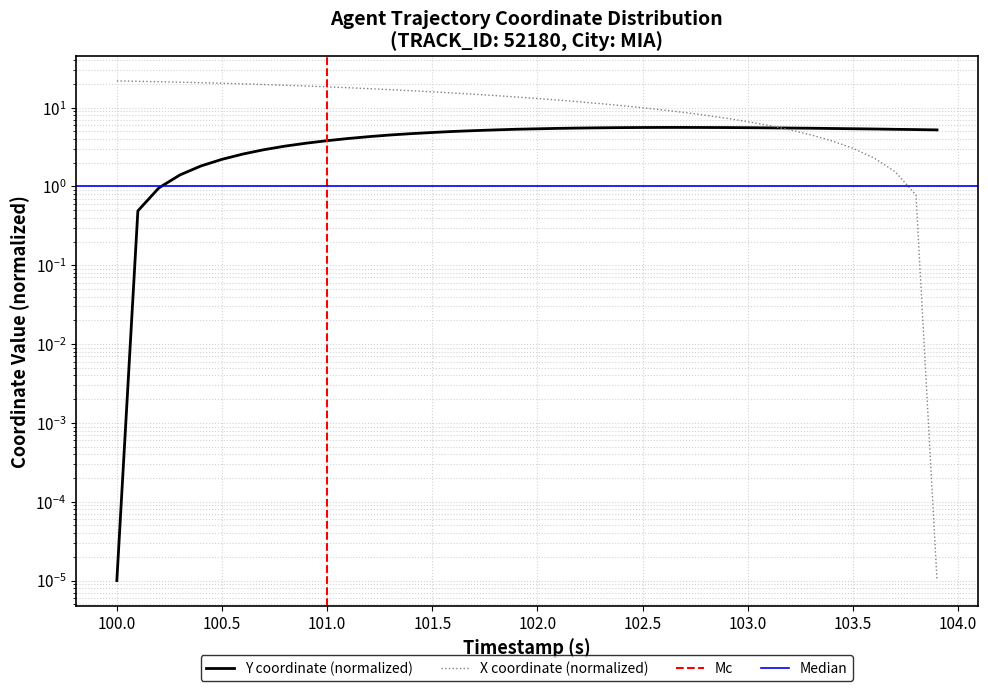

Reading left to right, list all the values displayed in this chart.

X: 21.9	21.6	21.3	21.0	20.7	20.4	20.0	19.6	19.2	18.8	18.4	17.9	17.4	16.9	16.4	15.9	15.3	14.8	14.2	13.7	13.1	12.5	11.9	11.2	10.6	10.0	9.3	8.7	8.0	7.3	6.6	5.9	5.2	4.5	3.8	3.1	2.3	1.5	0.8	0.0
Y: 0.0	0.5	1.0	1.4	1.8	2.2	2.6	2.9	3.3	3.5	3.8	4.1	4.3	4.5	4.7	4.8	5.0	5.1	5.2	5.3	5.4	5.5	5.5	5.6	5.6	5.6	5.6	5.6	5.6	5.6	5.6	5.5	5.5	5.5	5.4	5.4	5.4	5.3	5.3	5.2